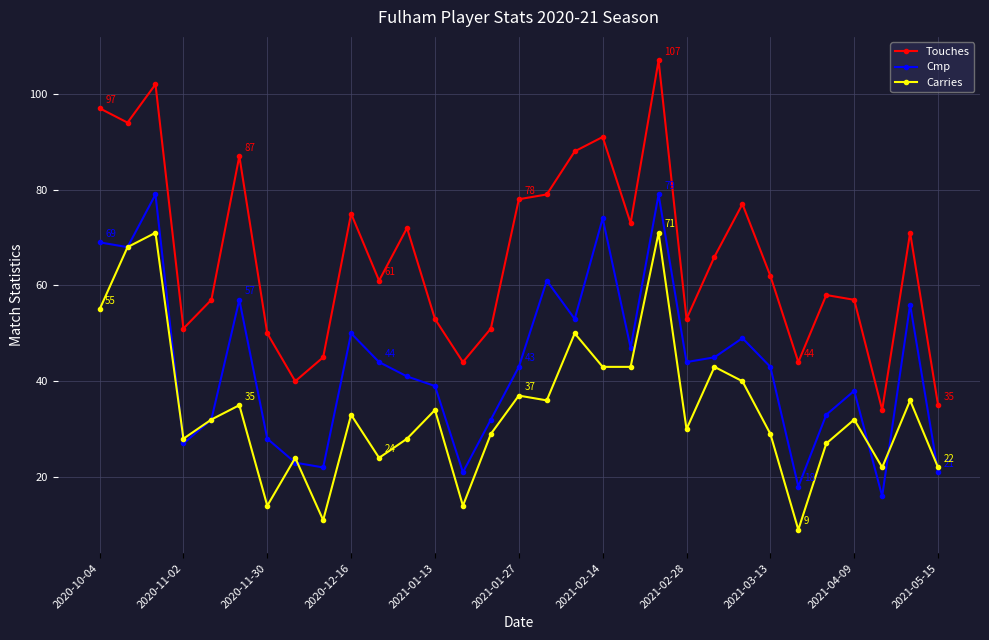

Which series has the largest total across all categories?

Touches